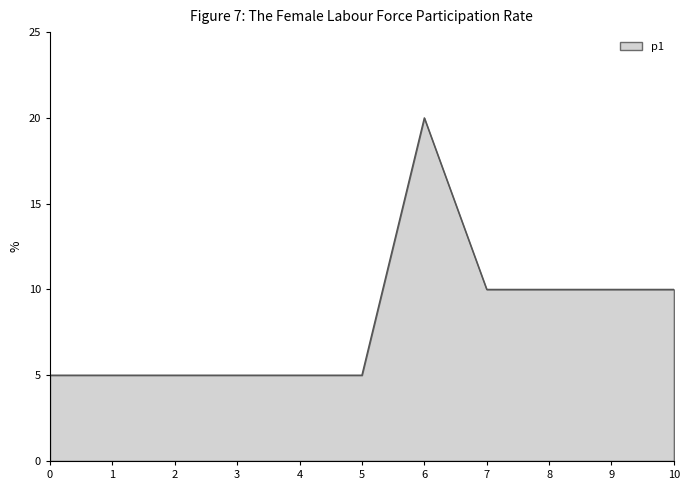

Reading left to right, extract all data points from this chart.

0=5	1=5	2=5	3=5	4=5	5=5	6=20	7=10	8=10	9=10	10=10